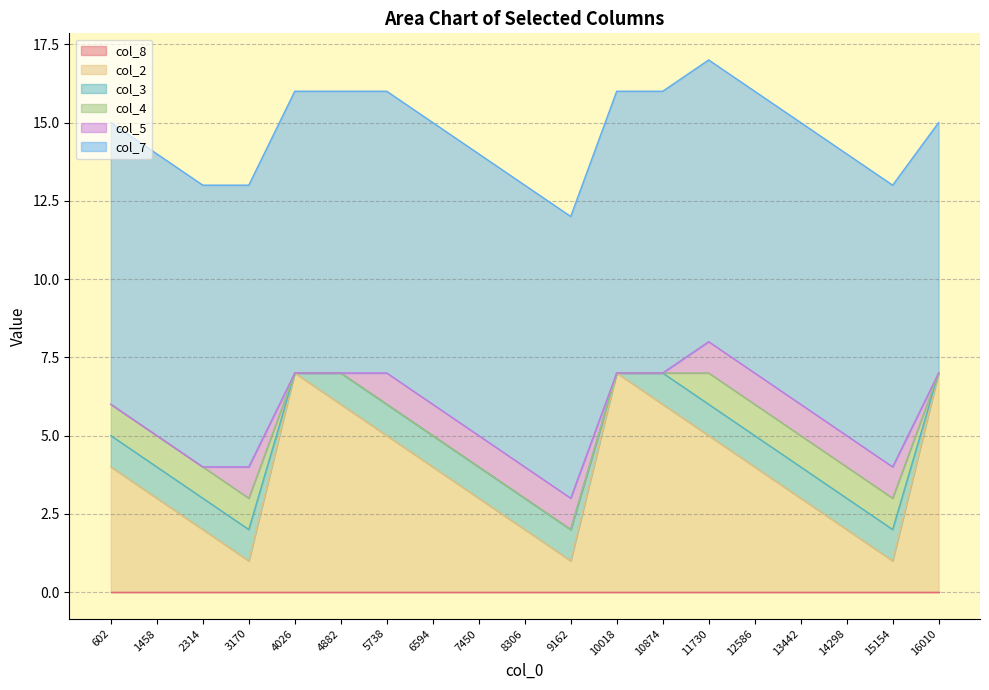

Reading left to right, what are all the values shown in this chart?

col_8: 0	0	0	0	0	0	0	0	0	0	0	0	0	0	0	0	0	0	0
col_2: 4	3	2	1	7	6	5	4	3	2	1	7	6	5	4	3	2	1	7
col_3: 1	1	1	1	0	1	1	1	1	1	1	0	1	1	1	1	1	1	0
col_4: 1	1	1	1	0	0	0	0	0	0	0	0	0	1	1	1	1	1	0
col_5: 0	0	0	1	0	0	1	1	1	1	1	0	0	1	1	1	1	1	0
col_7: 9	9	9	9	9	9	9	9	9	9	9	9	9	9	9	9	9	9	8